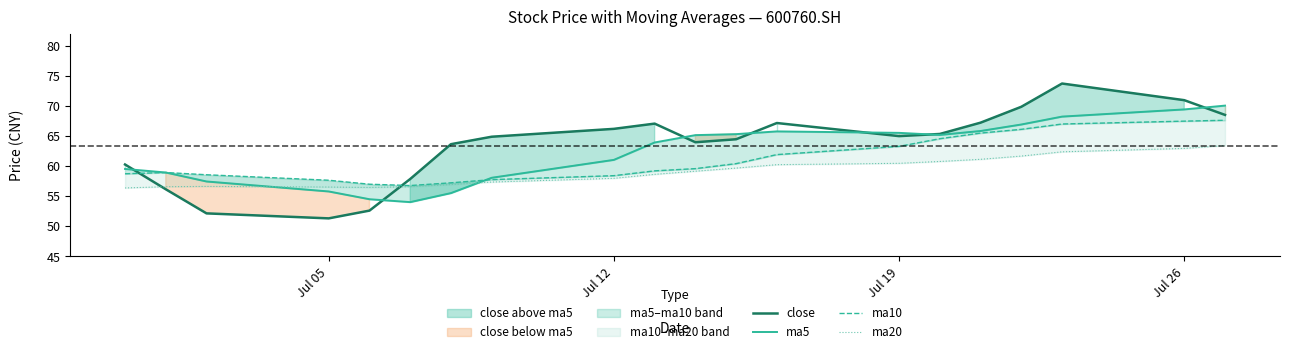

Rank the series by their maximum value, from lowest to highest.

ma20, ma10, ma5, close